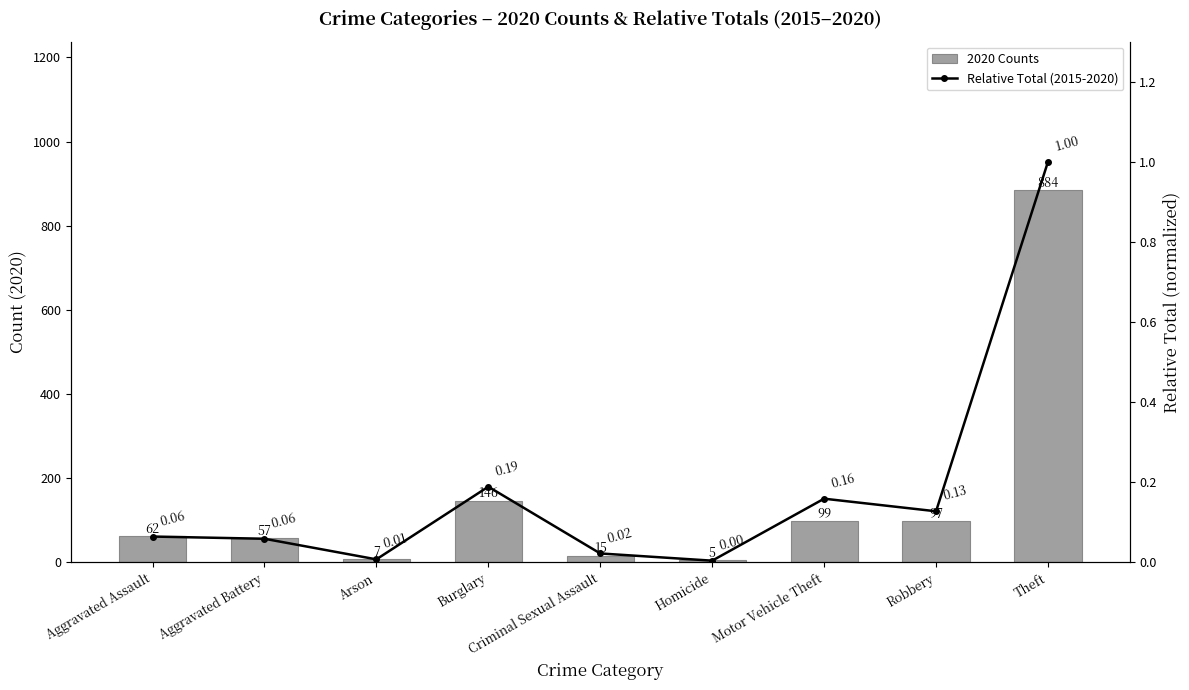

Which category has the highest value in the Relative Total (2015-2020) series?

Theft